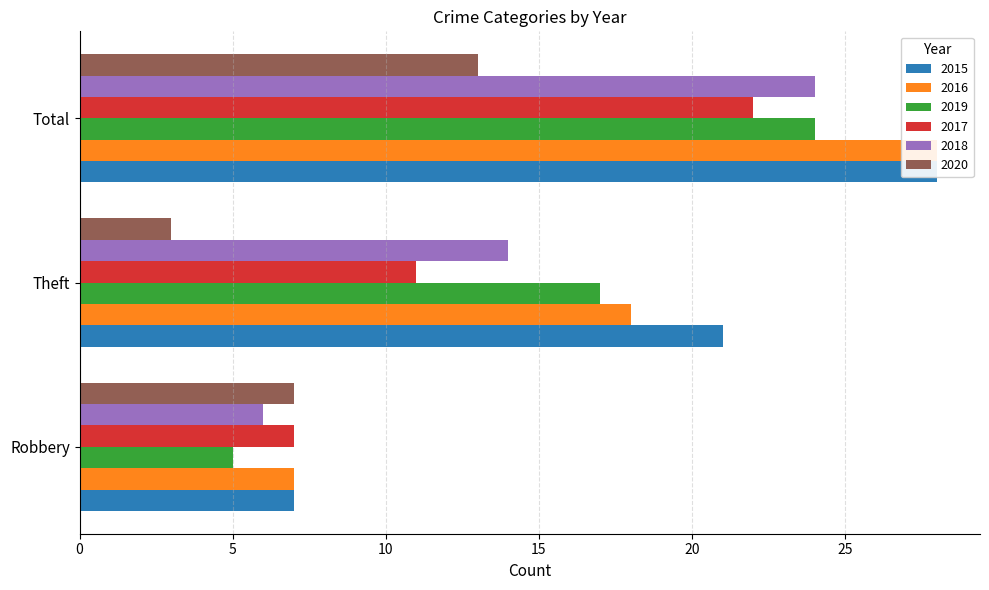

Reading left to right, extract all data points from this chart.

2015: 7	21	28
2016: 7	18	28
2019: 5	17	24
2017: 7	11	22
2018: 6	14	24
2020: 7	3	13